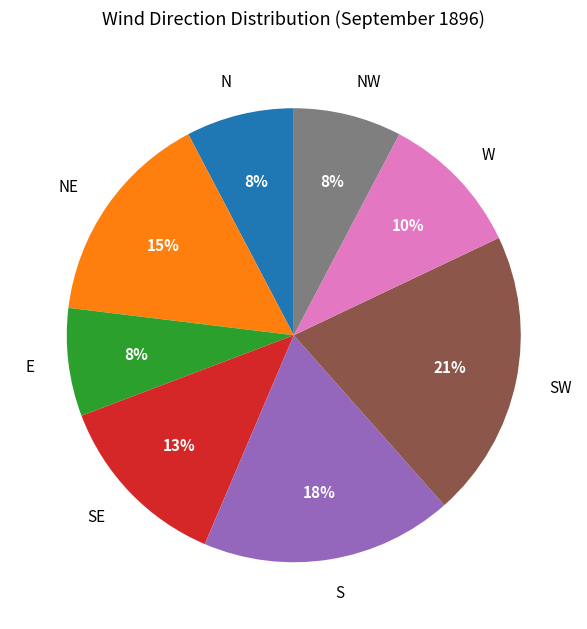

Does SW represent more than half of the total?

No